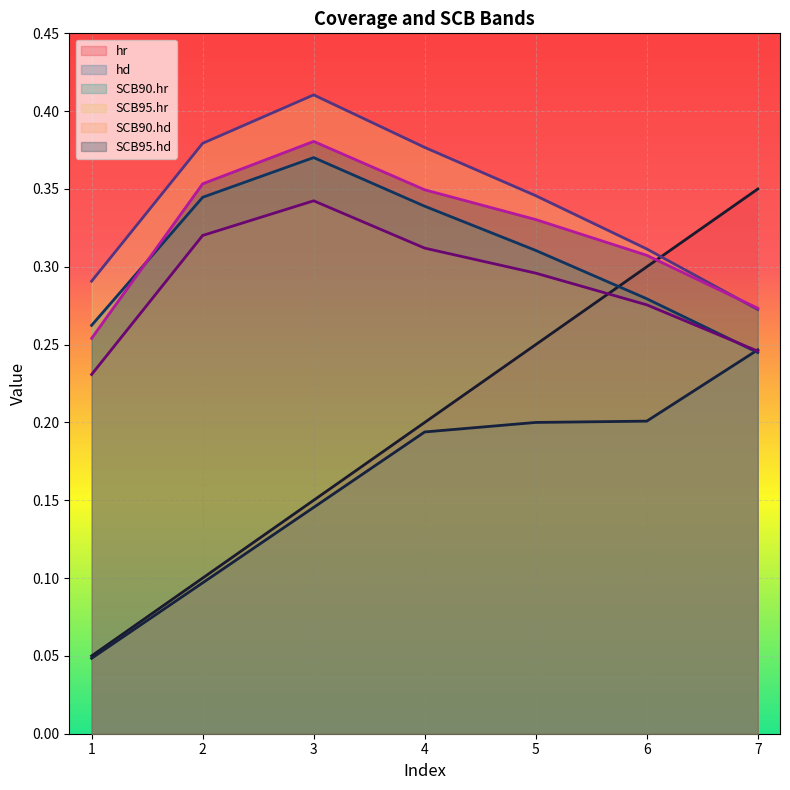

How many times do SCB95.hr and SCB95.hd cross each other?

1